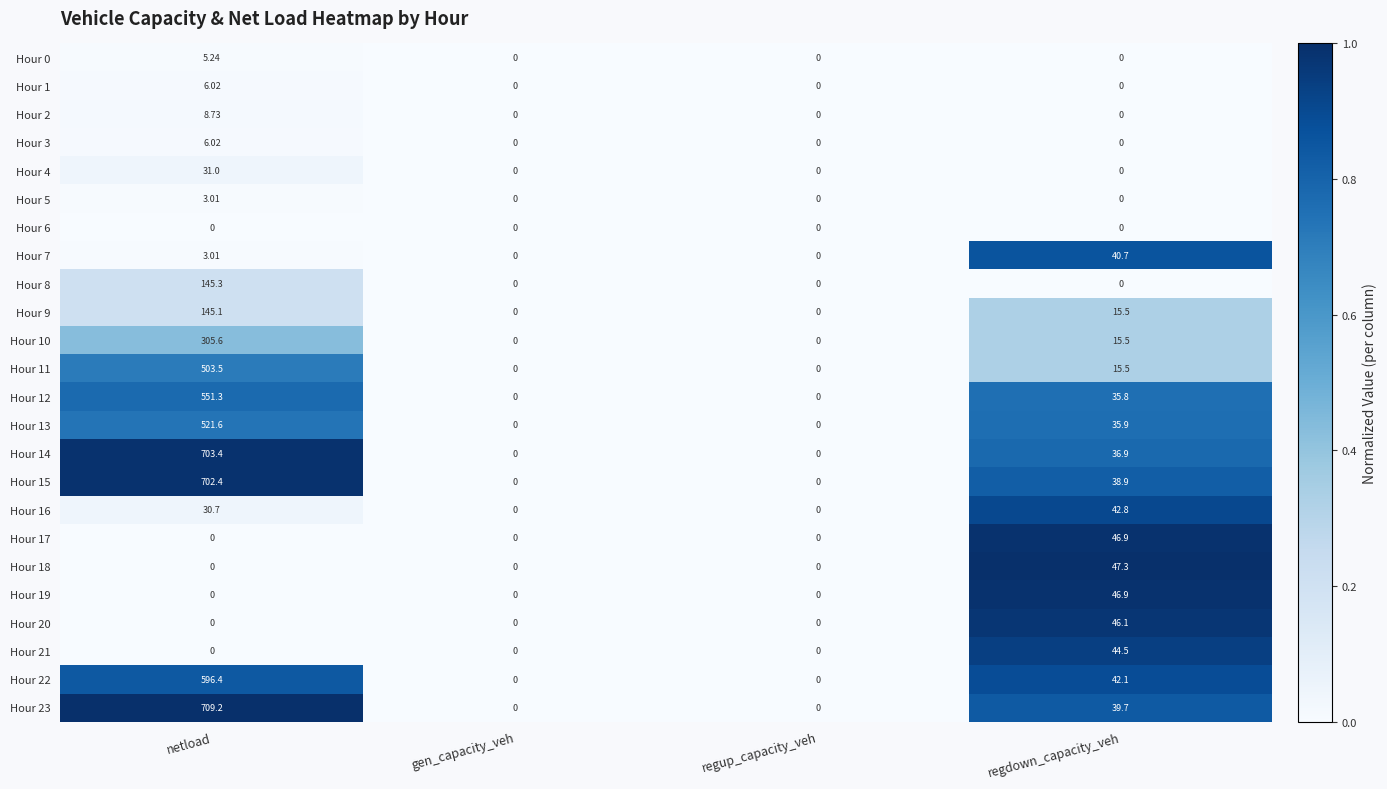

How many positive values does the Hour 14 series have?

2